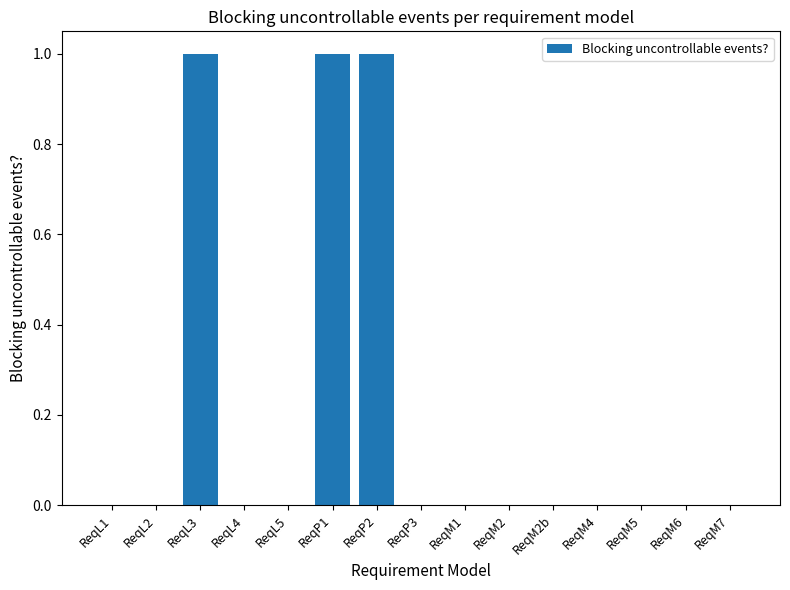

What is the sum of all values?

3